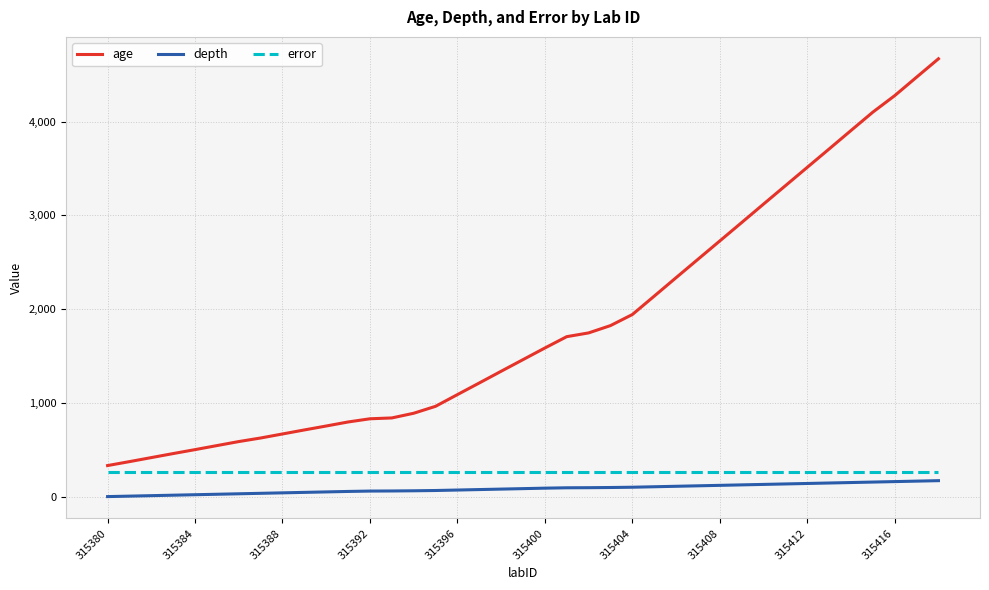

What is the difference between the maximum and minimum values in the age series?

4339